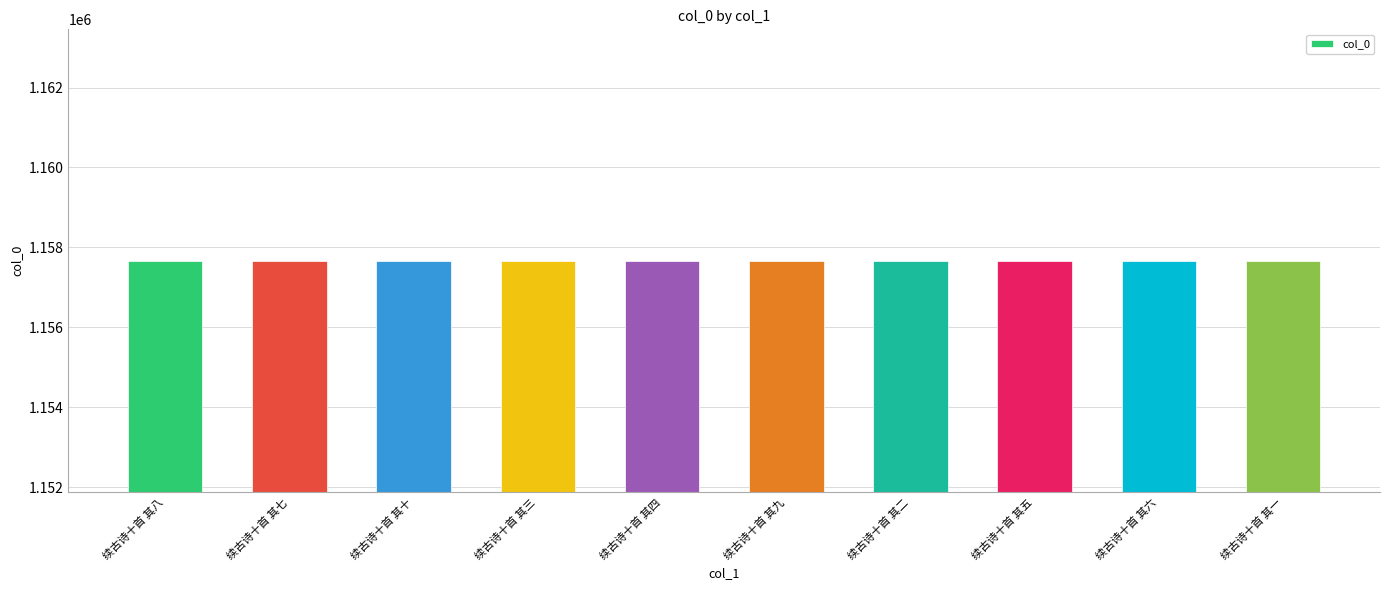

What is the sum of the values at 续古诗十首 其十 and 续古诗十首 其六?

2315334